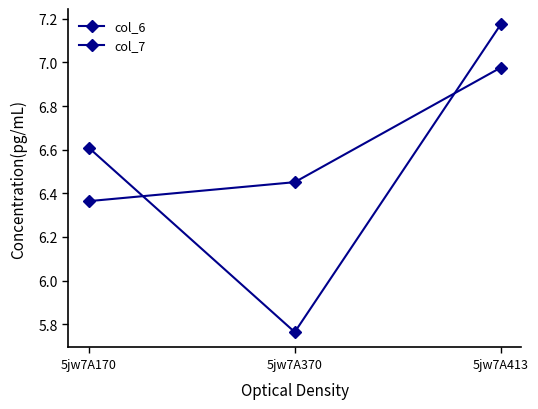

How many categories are shown in the chart?

3